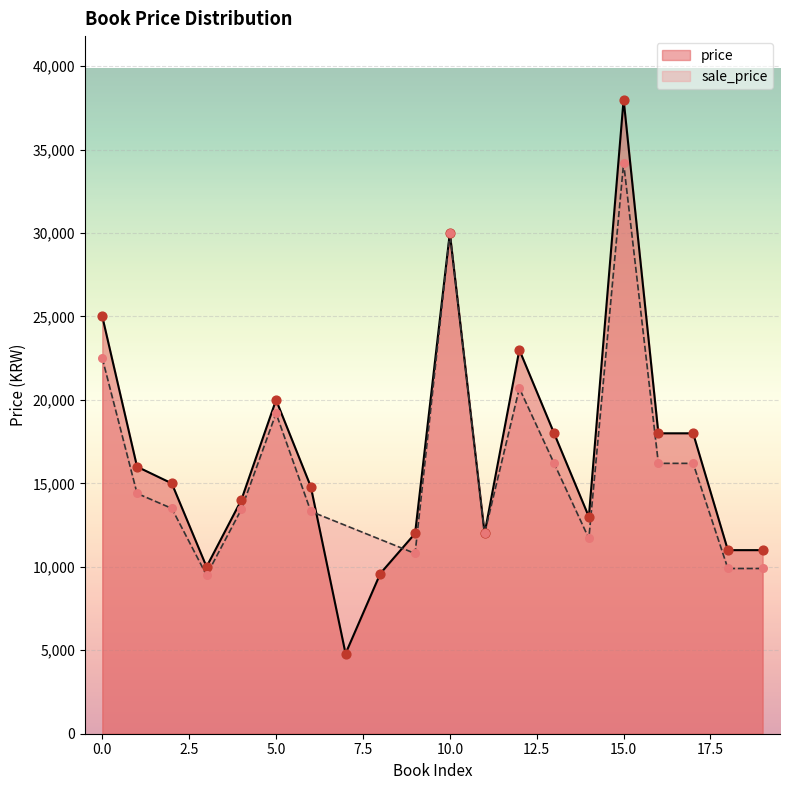

What is the change in value from 0 to 6?

-10200